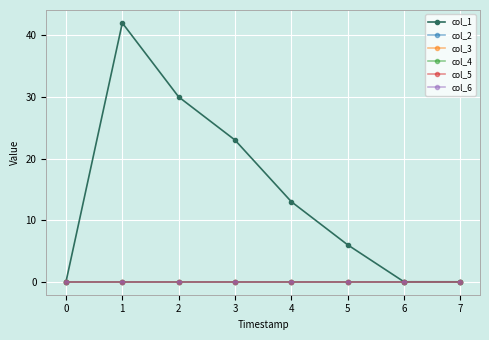

The value of col_5 at 3 is 0. True or false?

True